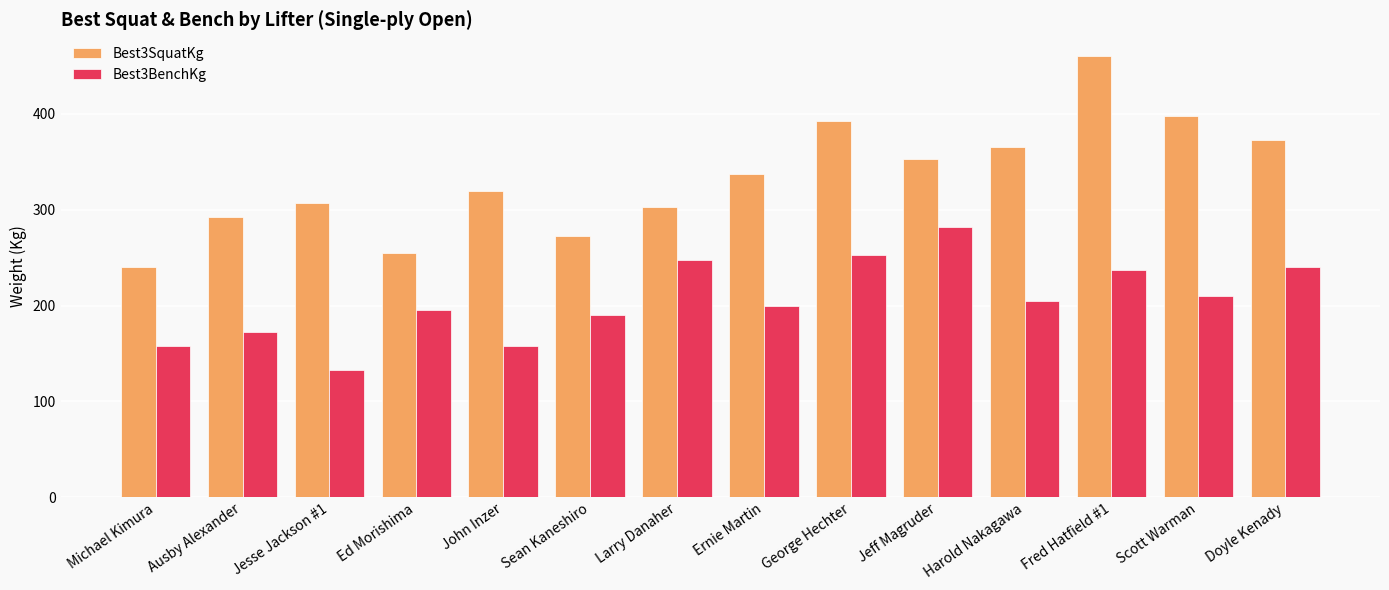

What is the minimum value for Best3BenchKg?

132.5